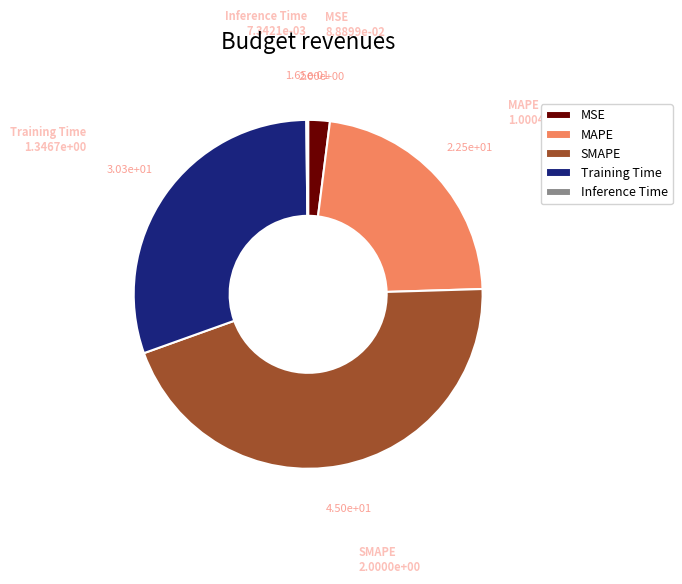

What is the largest slice in the pie chart?

SMAPE